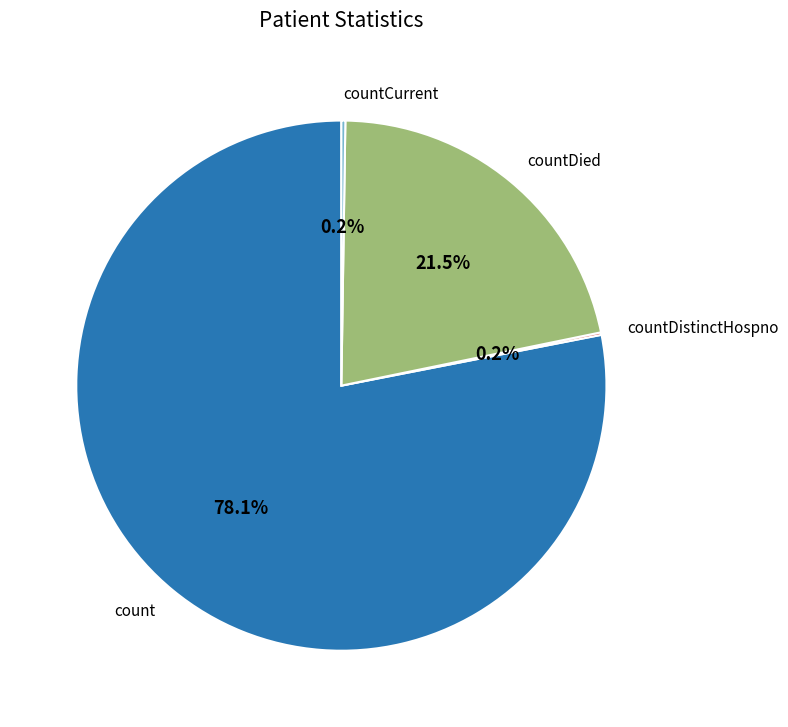

What is the majority slice?

count